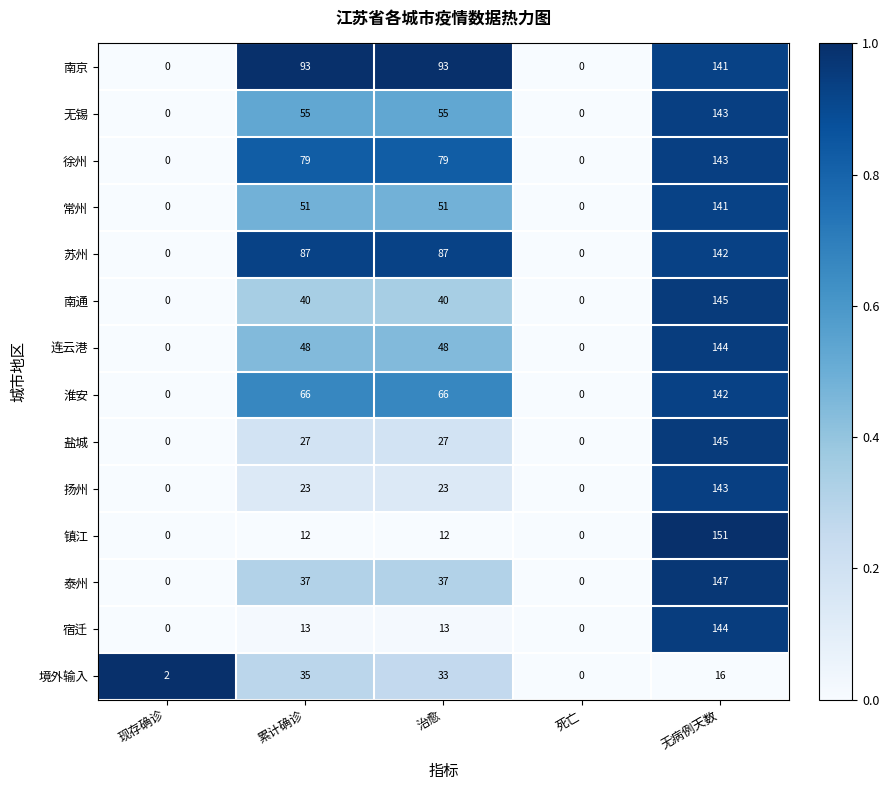

True or false: 无锡 has a value of 0 at 死亡.

True